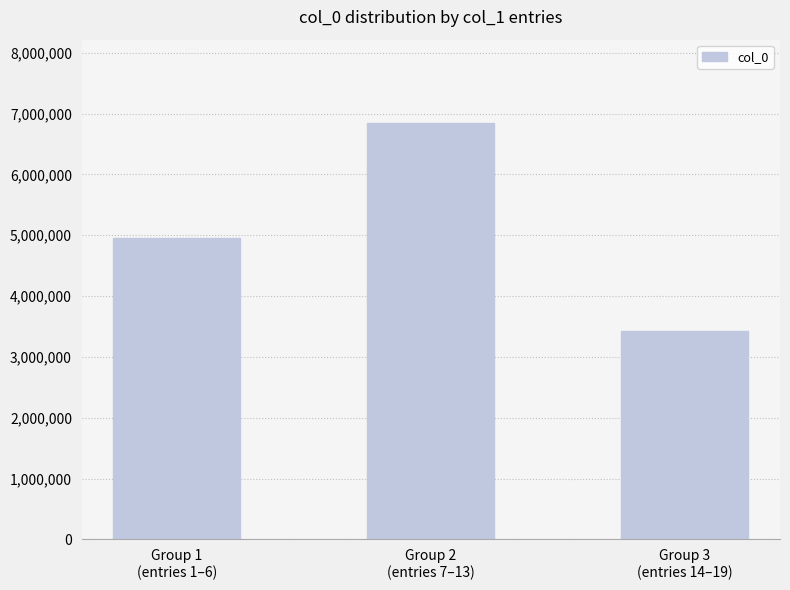

Are the bars horizontal?

No